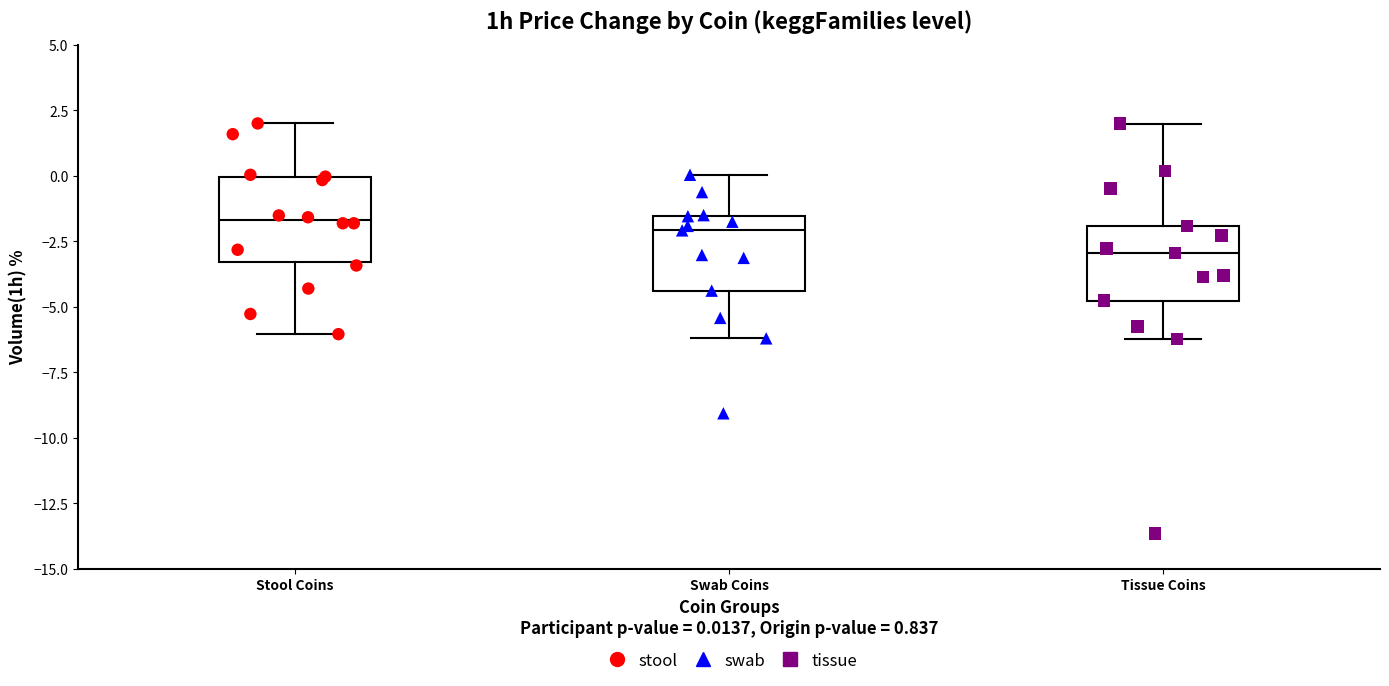

Reading left to right, read every box against the y-axis: the position of its median line, the range the box covers, and the ends of its whiskers. The values are not printed on the chart, so give them approximately, as read against the axis.

Stool Coins: median -1.5, box -3.5 to 0.0, whiskers -6.0 to 2.0
Swab Coins: median -2.0, box -4.5 to -1.5, whiskers -6.0 to 0.0
Tissue Coins: median -3.0, box -5.0 to -2.0, whiskers -6.0 to 2.0